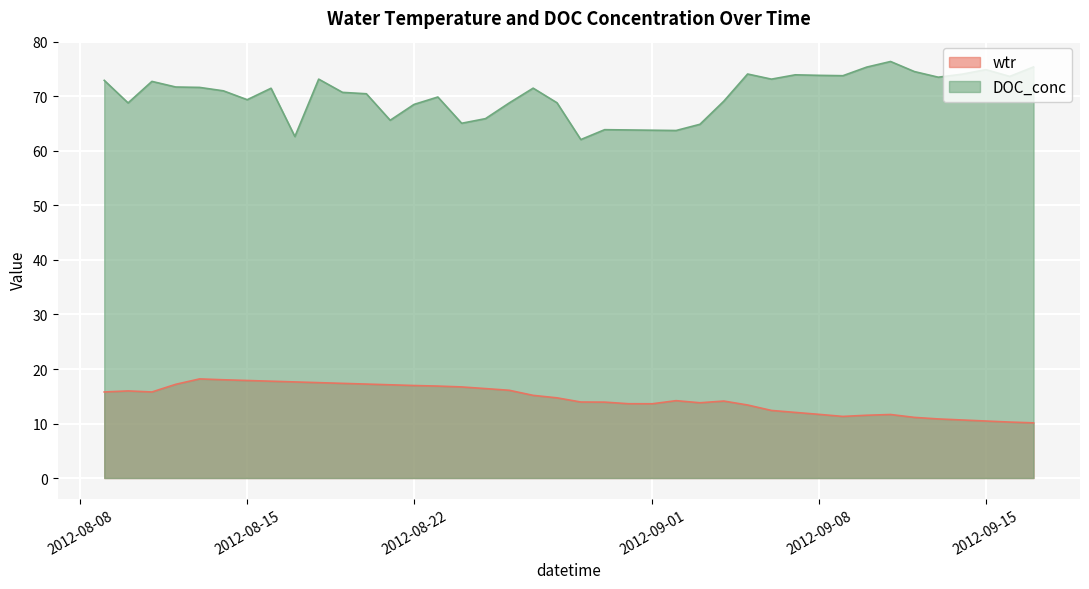

Which series has the largest total across all categories?

DOC_conc